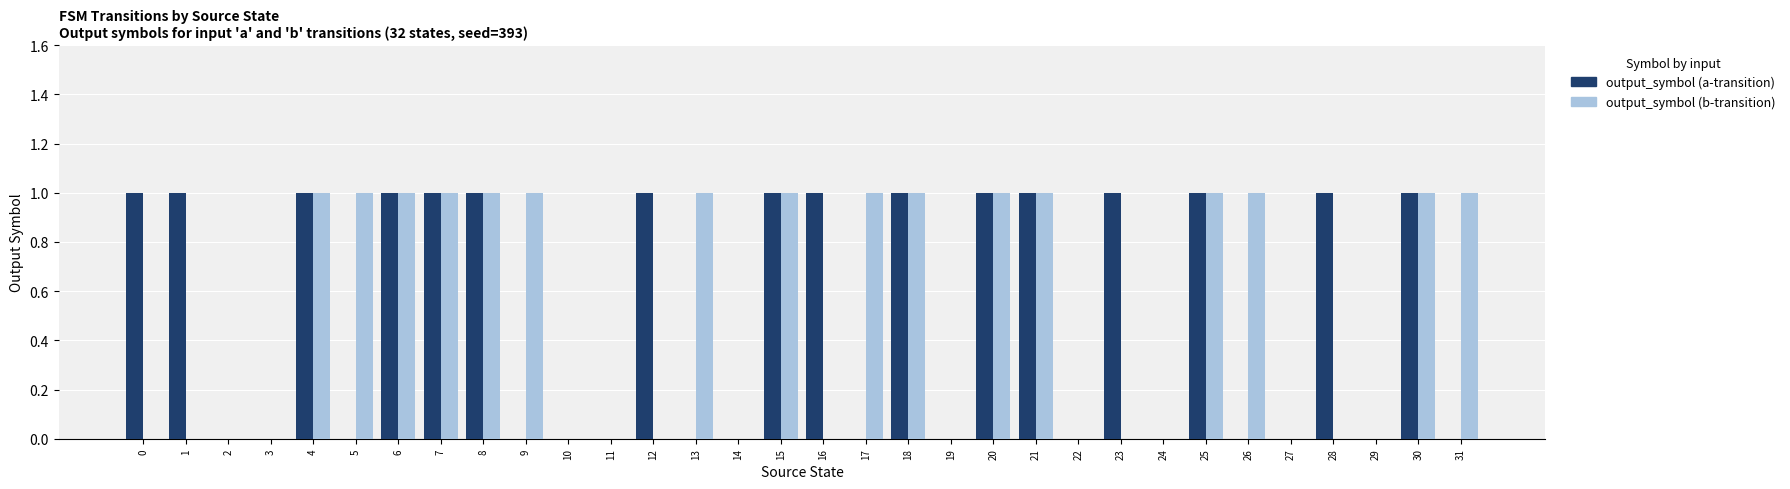

What is the approximate value of output_symbol (b-transition) at 31?

1